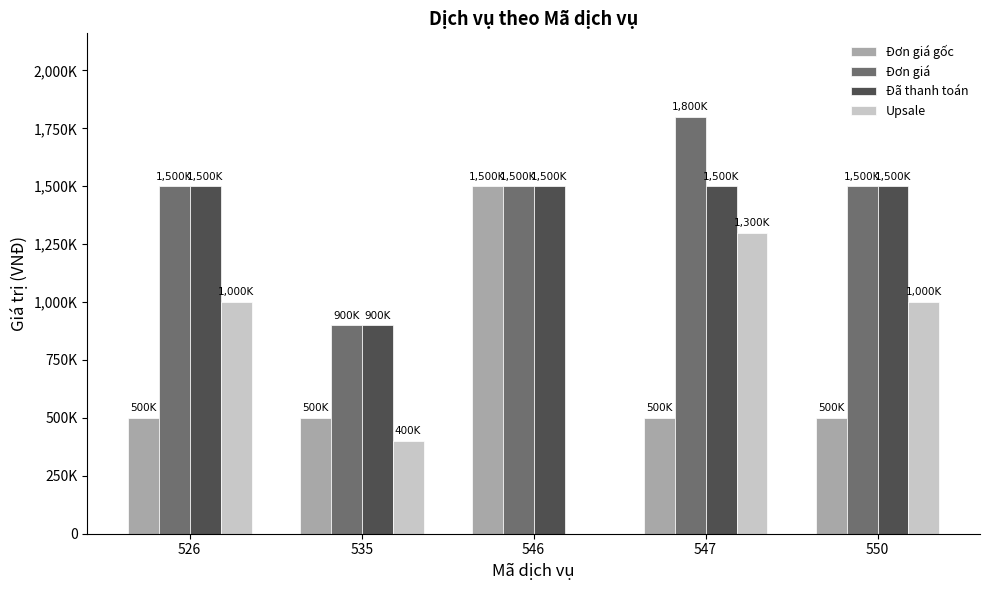

Are the bars grouped side by side (vs. stacked)?

Yes